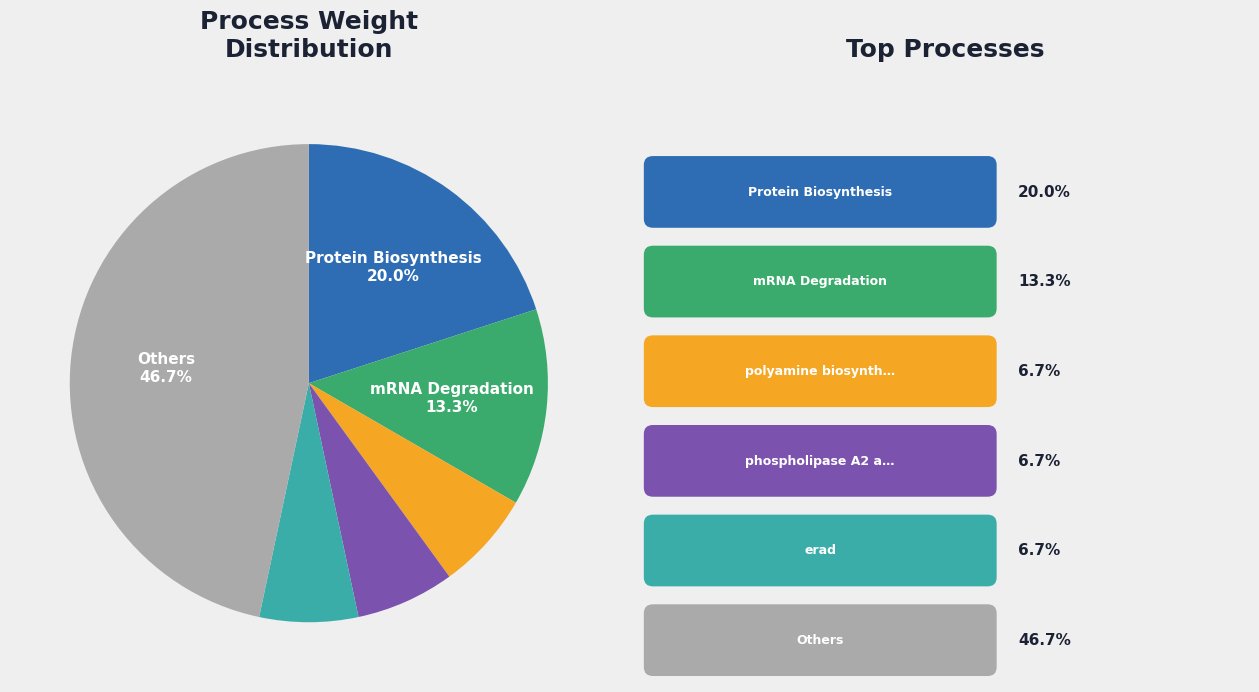

Is there a majority slice in this chart?

No